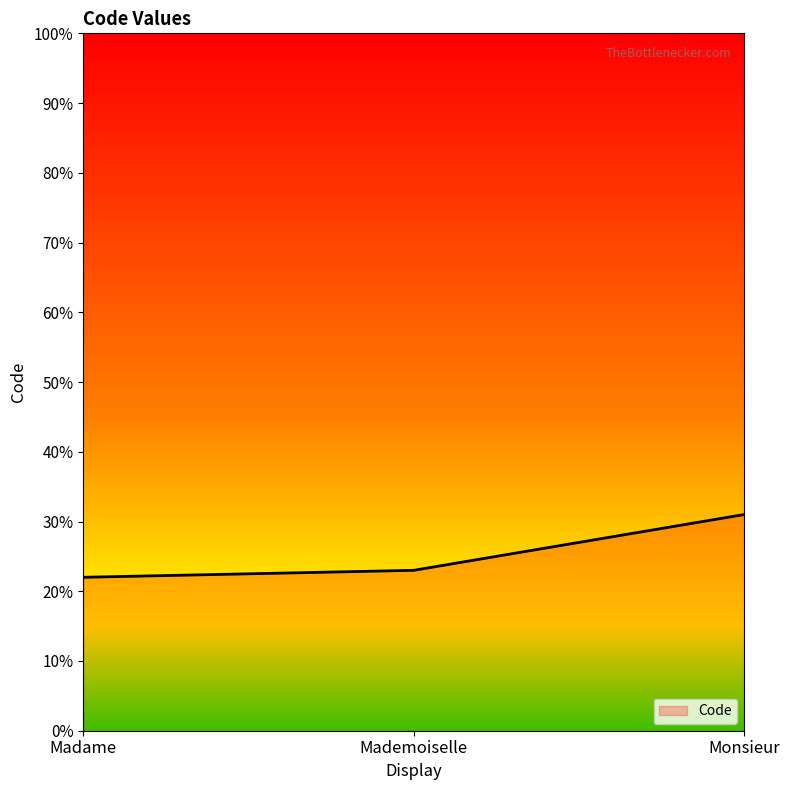

Approximately how many times larger is the value at Madame compared to Mademoiselle?

1.0